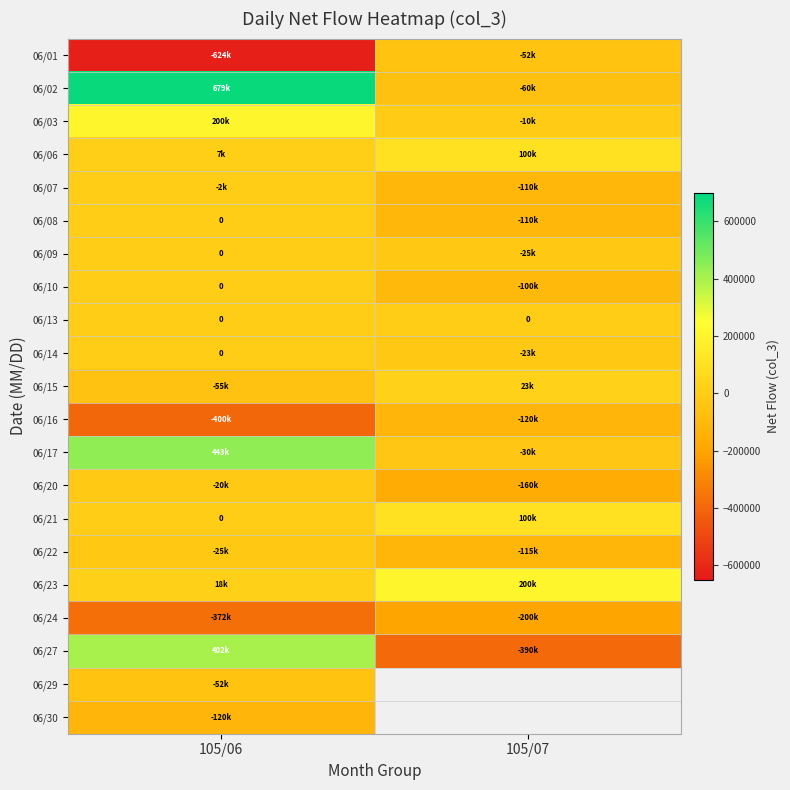

What is the difference between the highest and lowest values at 105/07?

590000.0